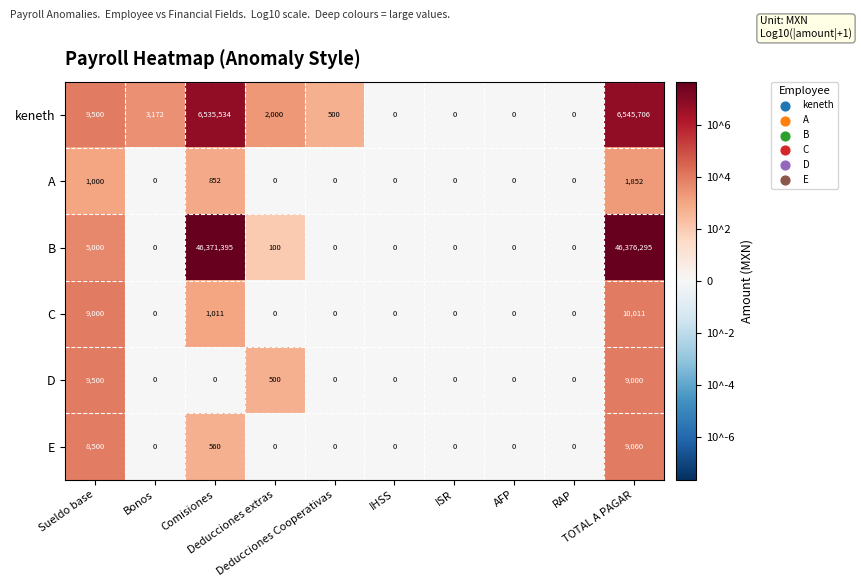

What is the sum of all keneth values?

13096412